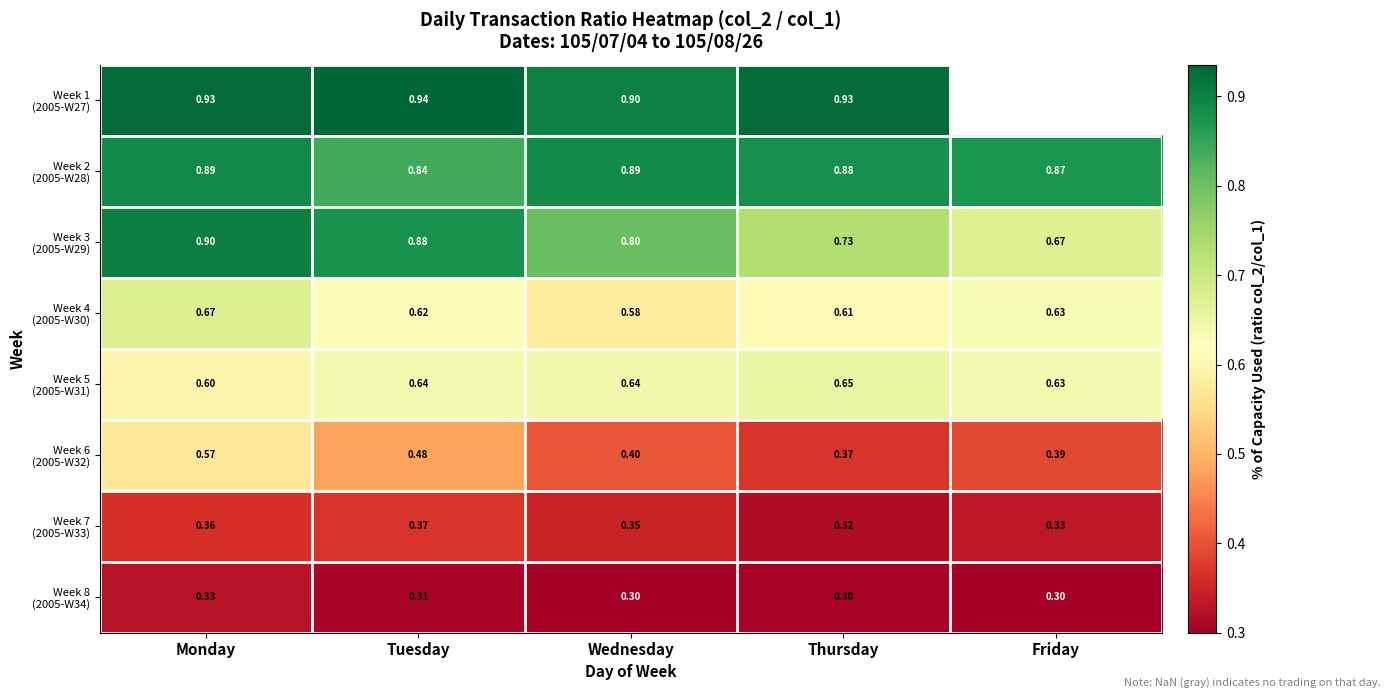

Rank the series by their maximum value, from lowest to highest.

Week 8 (2005-W34), Week 7 (2005-W33), Week 6 (2005-W32), Week 5 (2005-W31), Week 4 (2005-W30), Week 2 (2005-W28), Week 3 (2005-W29), Week 1 (2005-W27)